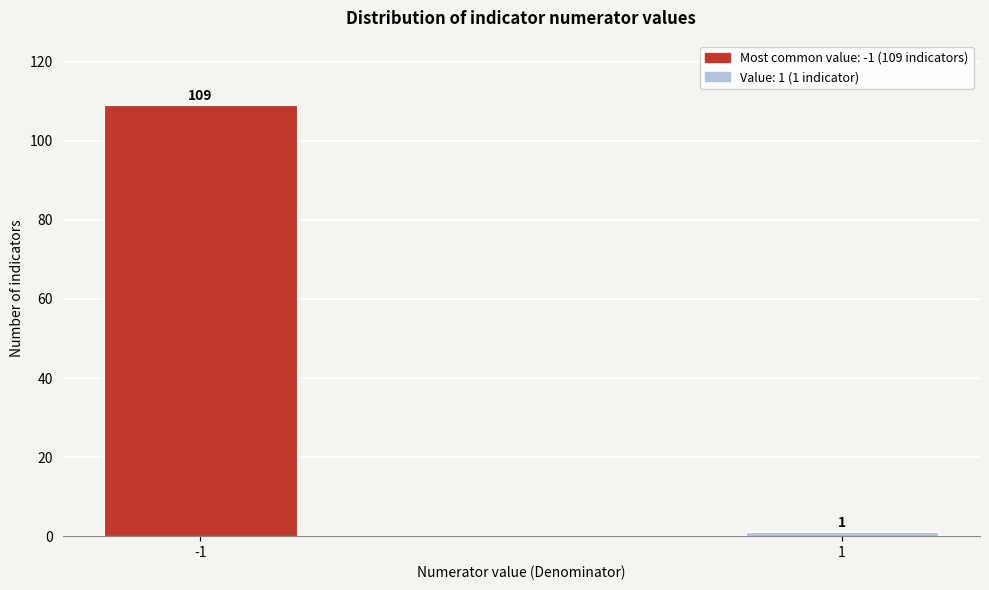

Reading left to right, list all the values displayed in this chart.

109	1